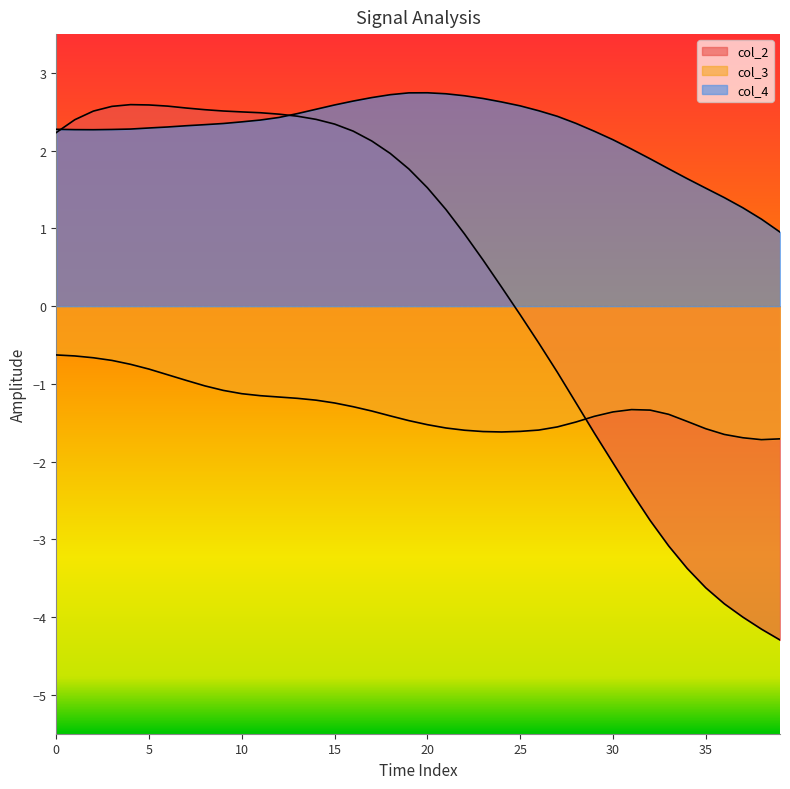

Which series ends up on top after the final intersection of col_3 and col_2?

col_3